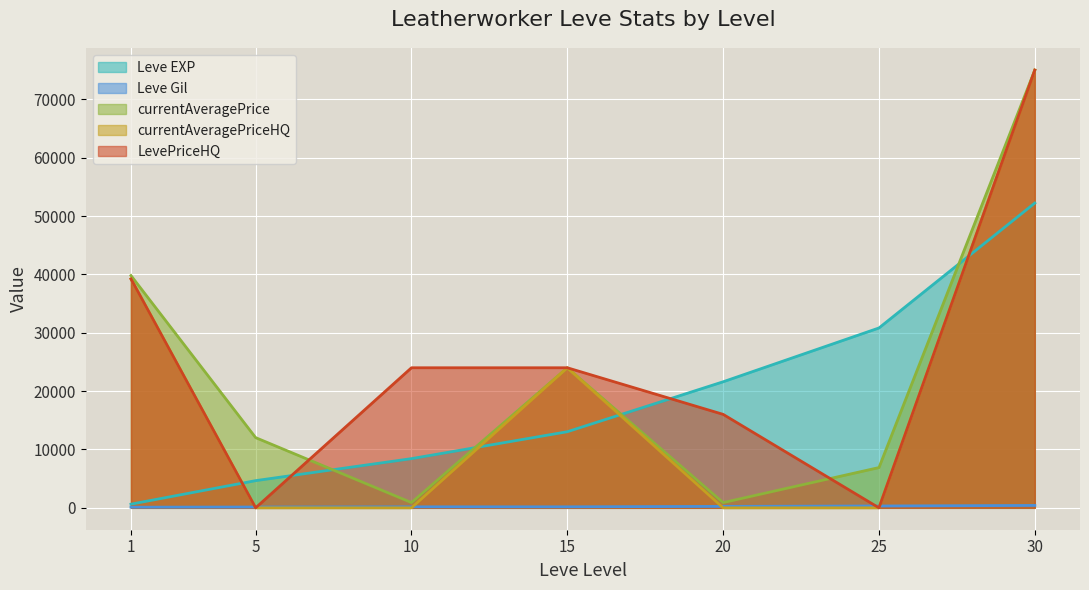

Is it true that LevePriceHQ equals 75000.0 at 30?

True